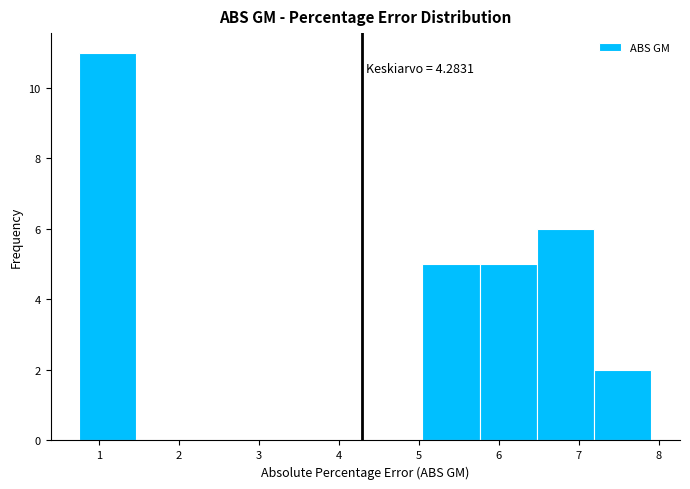

Over which range of the x-axis is the bar tallest?

0.7 to 1.5